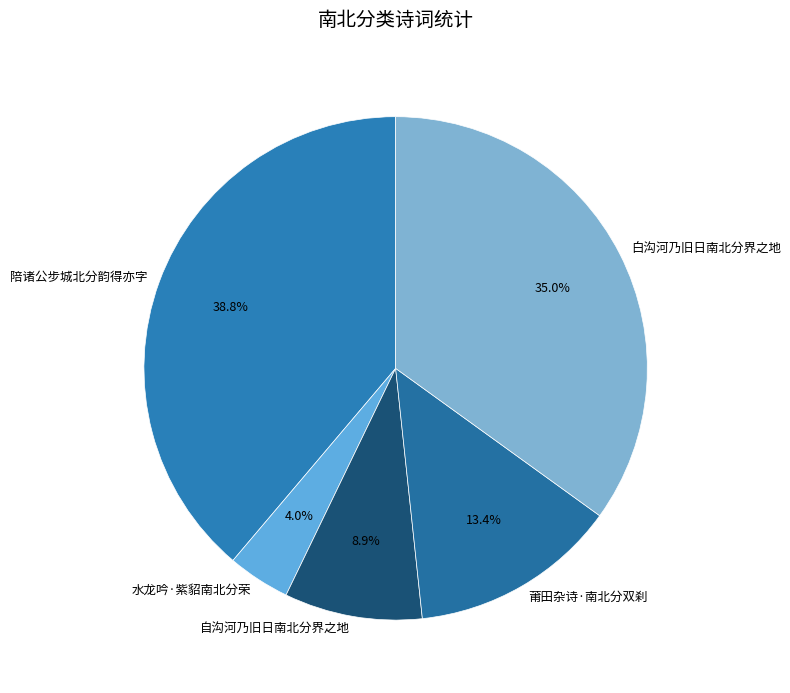

What is the largest slice in the pie chart?

陪诸公步城北分韵得亦字